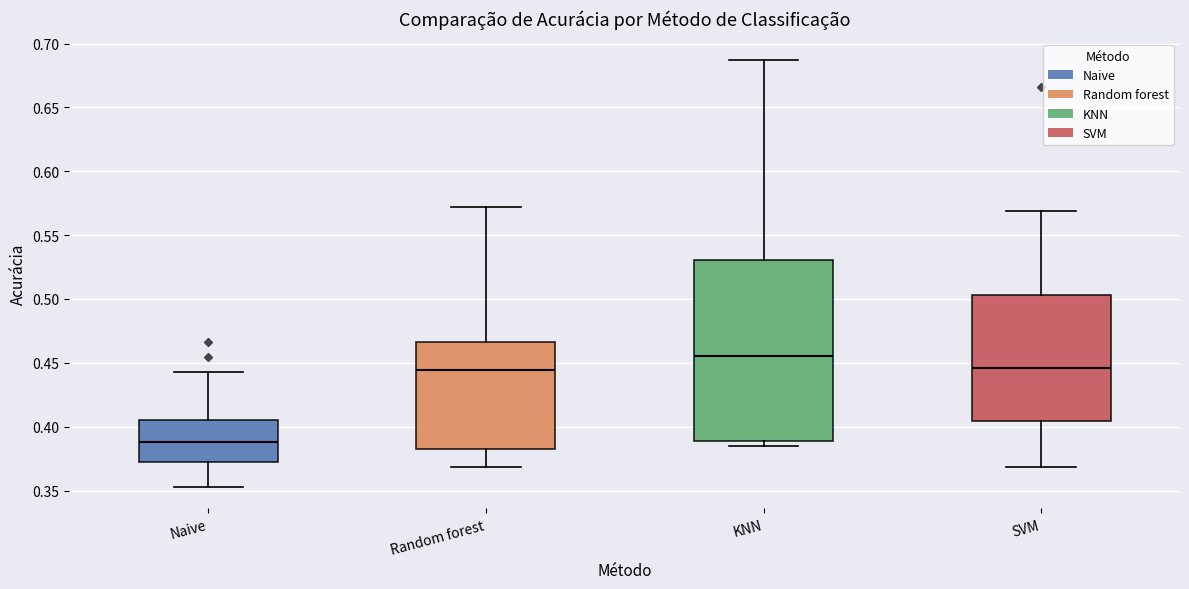

Reading left to right, transcribe this box plot: for each box, give where its median line is, the range the box spans, and where its two whiskers end, as read against the y-axis. The values are not printed on the chart, so give them approximately, as read against the axis.

Naive: median 0.390, box 0.375 to 0.405, whiskers 0.355 to 0.445
Random forest: median 0.445, box 0.385 to 0.465, whiskers 0.370 to 0.570
KNN: median 0.455, box 0.390 to 0.530, whiskers 0.385 to 0.685
SVM: median 0.445, box 0.405 to 0.505, whiskers 0.370 to 0.570